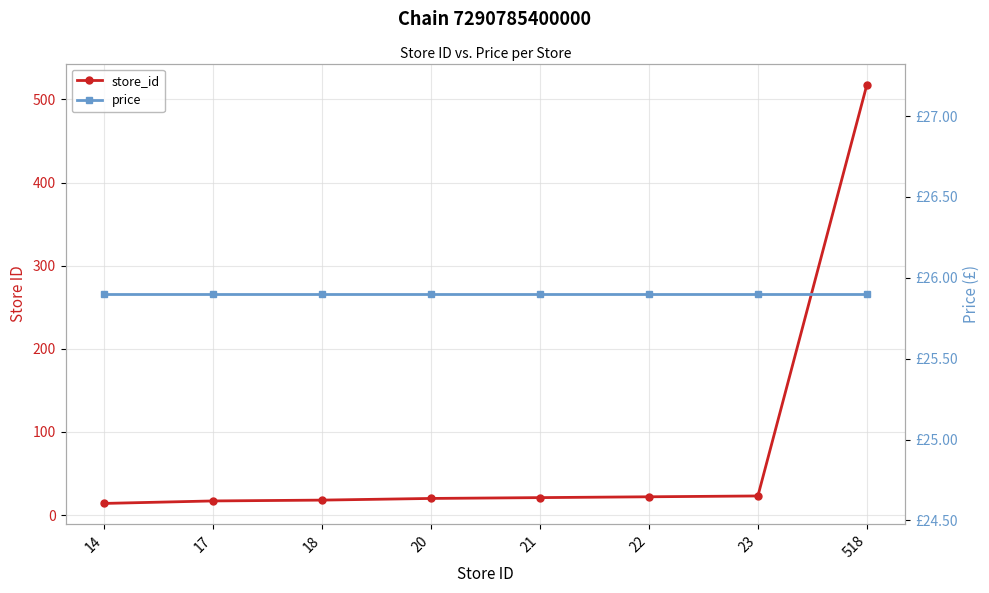

What is the value of the store_id point at the 4th from the left?

20.0